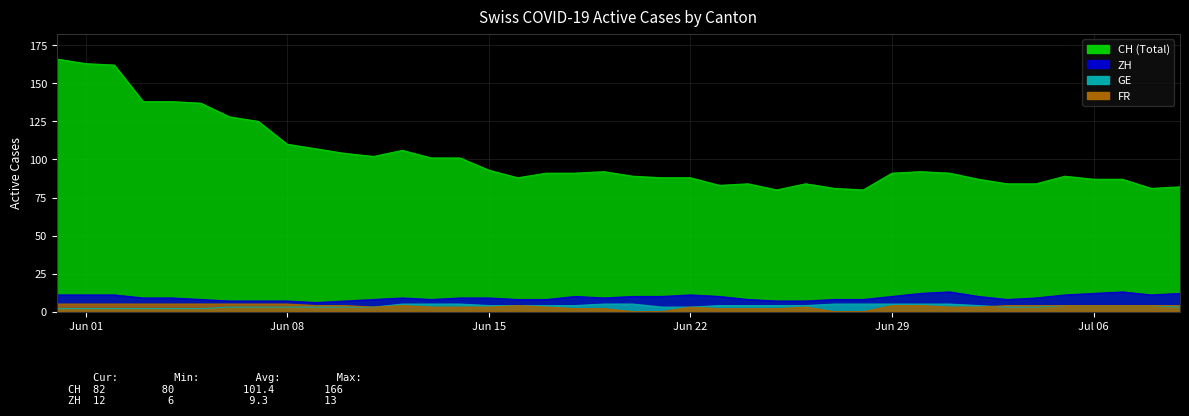

True or false: GE has more than 2 interior local peaks.

False